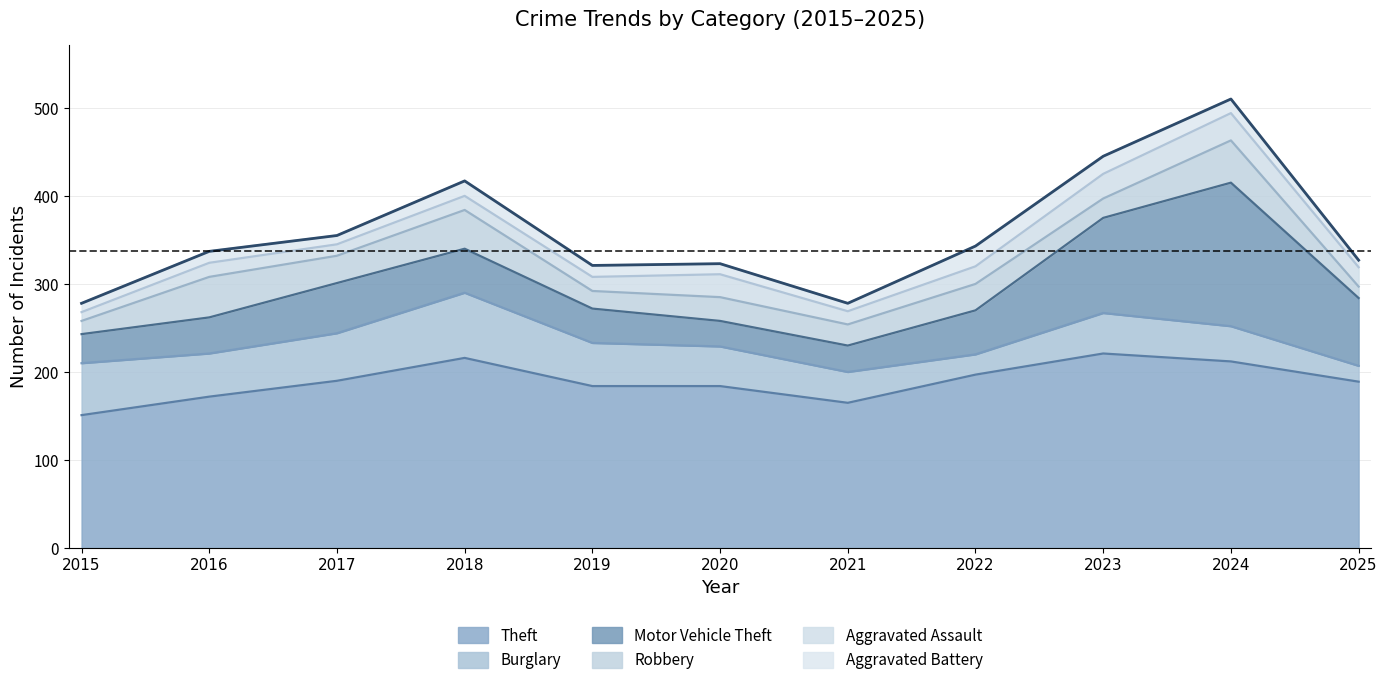

What is the total value across all series at 2023?

445